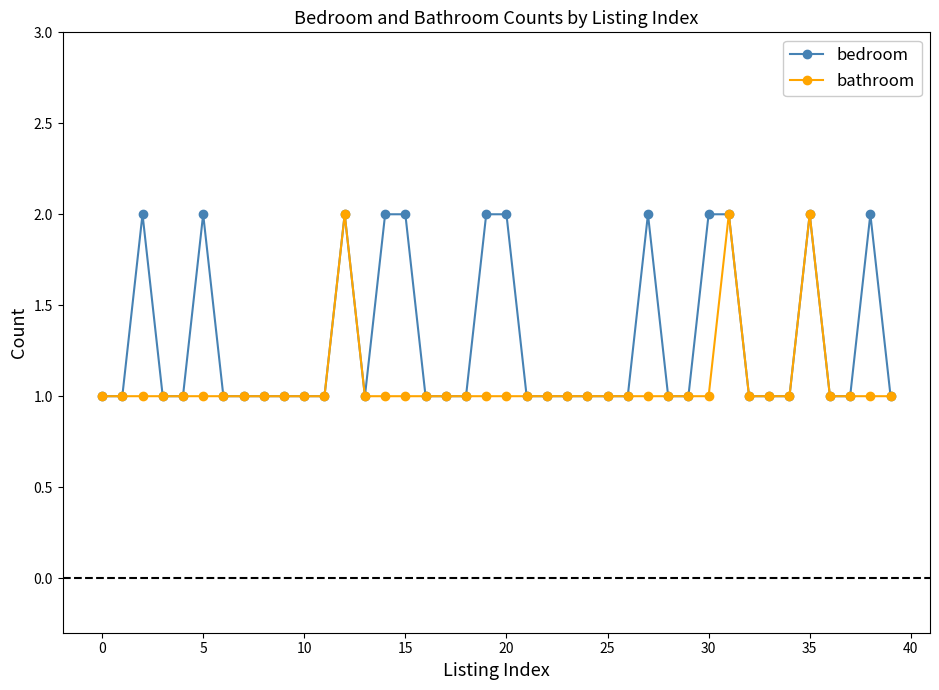

Does the chart have visible grid lines?

No